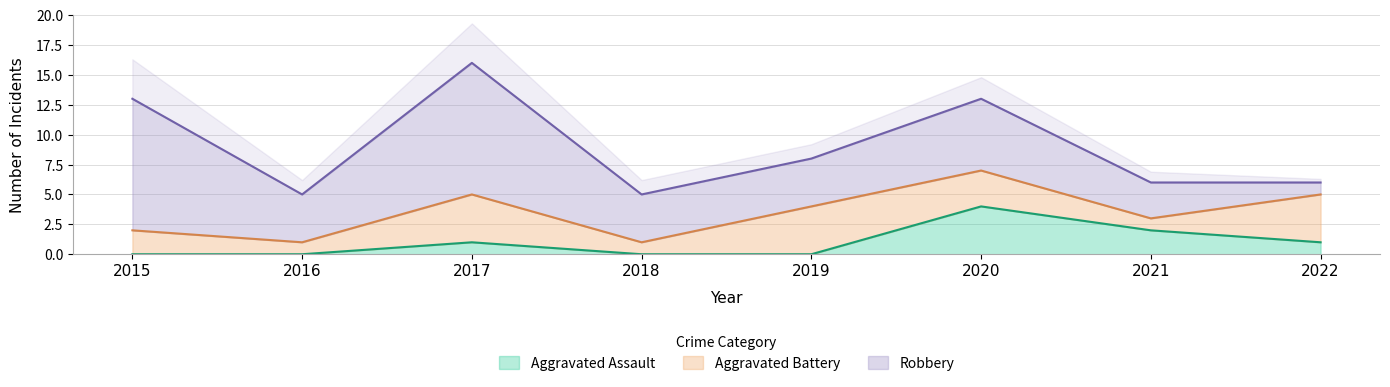

Is it true that Aggravated Assault equals 1 at 2015?

False